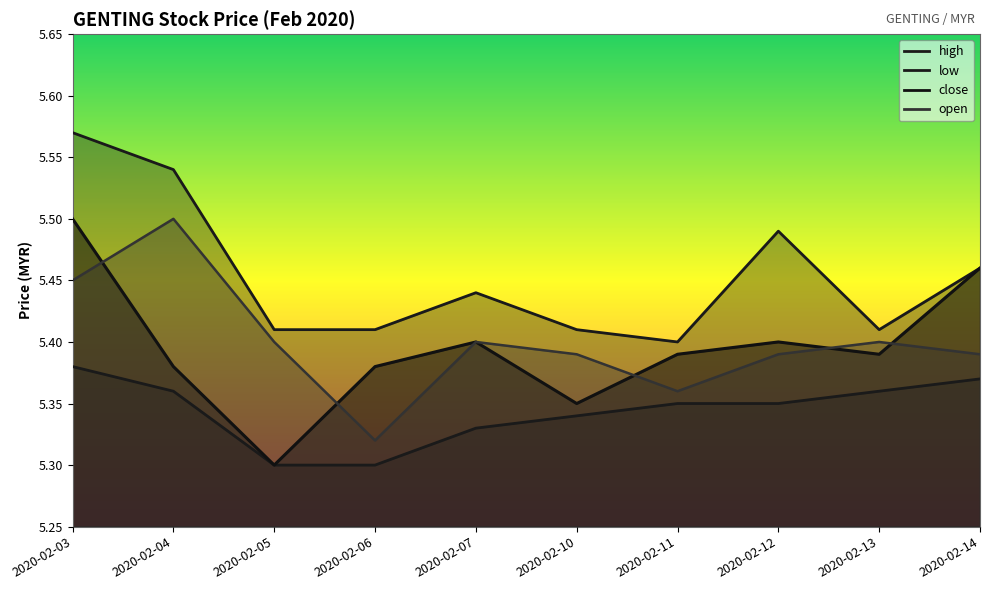

Which series has the widest spread of values?

close